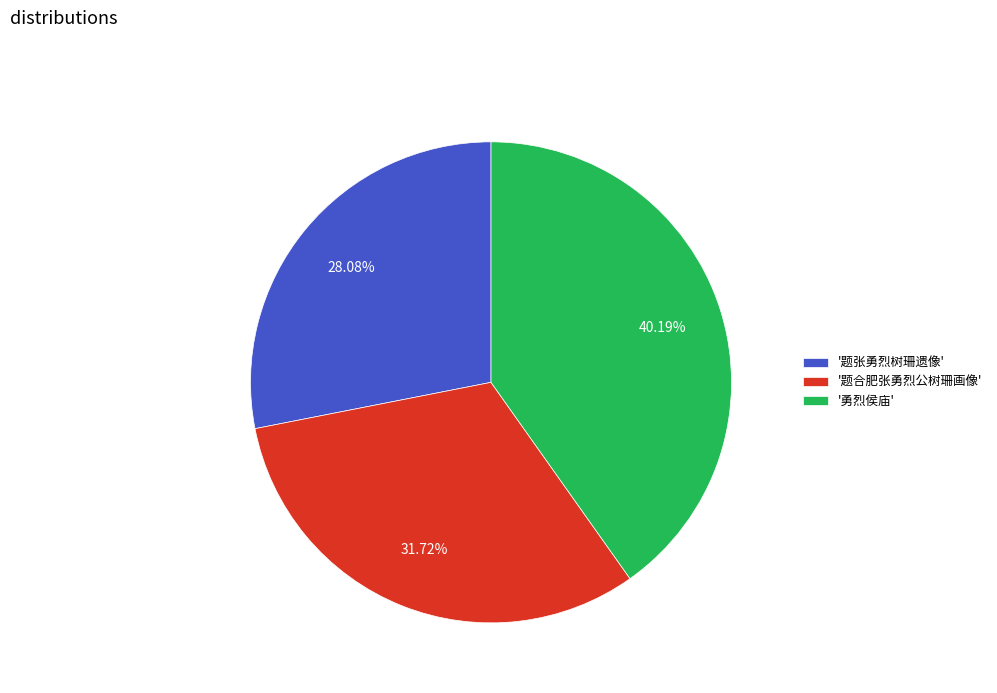

What is the smallest slice in the pie chart?

'题张勇烈树珊遗像'